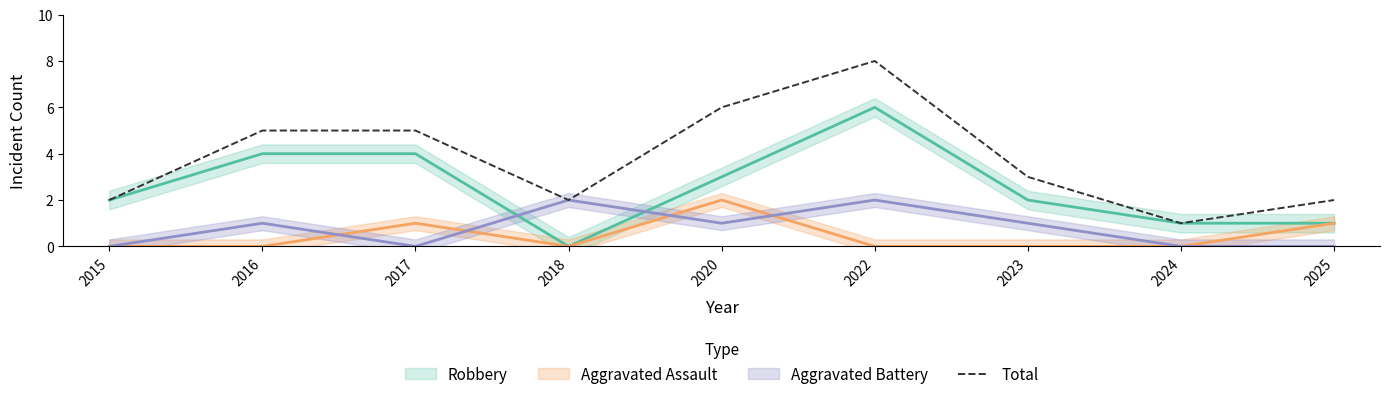

Which label corresponds to the smallest value in the chart?

2024